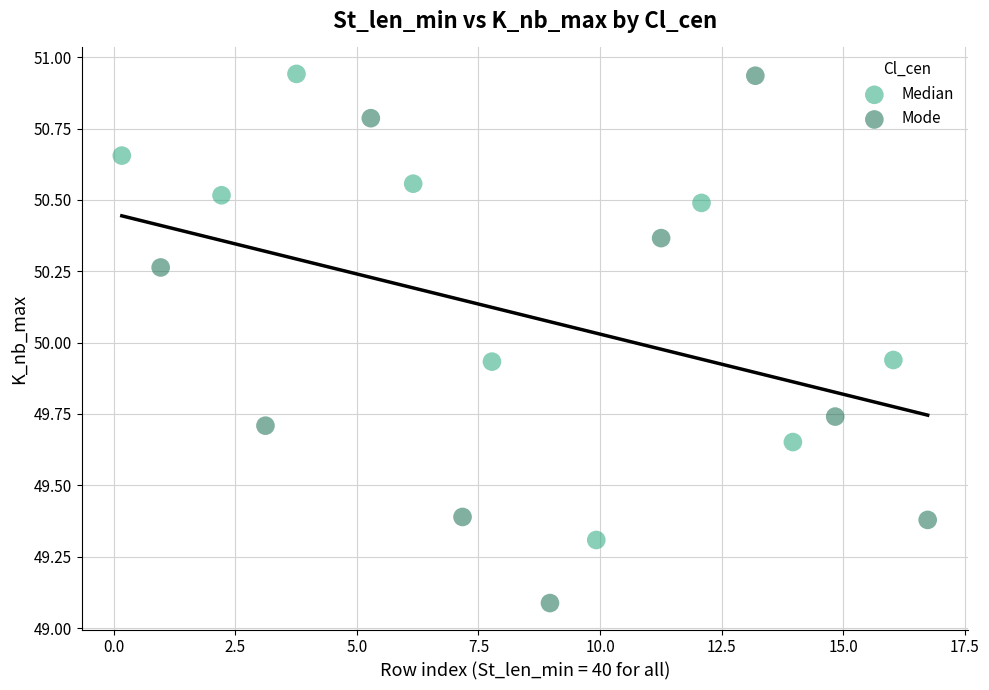

Which series reaches the minimum Y coordinate?

Mode